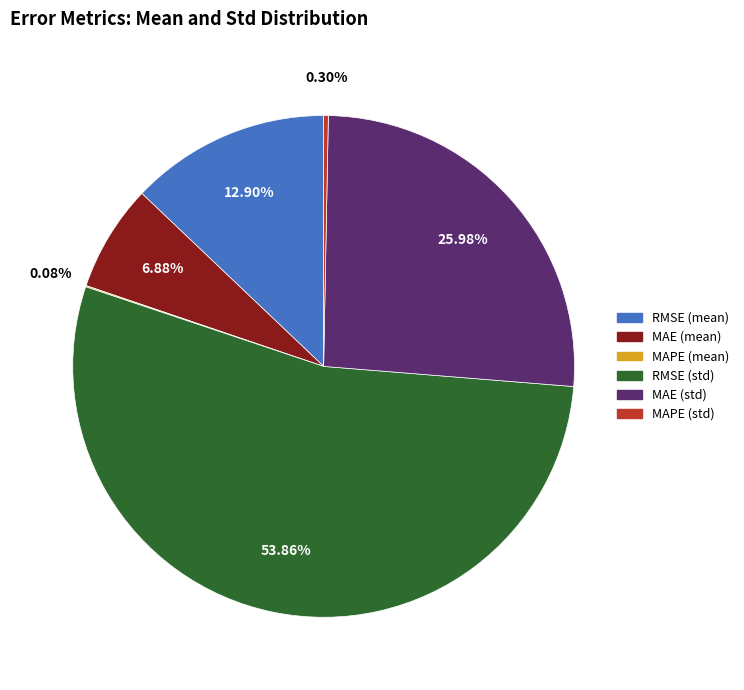

What percentage is NOT represented by MAE (mean)?

93.1%